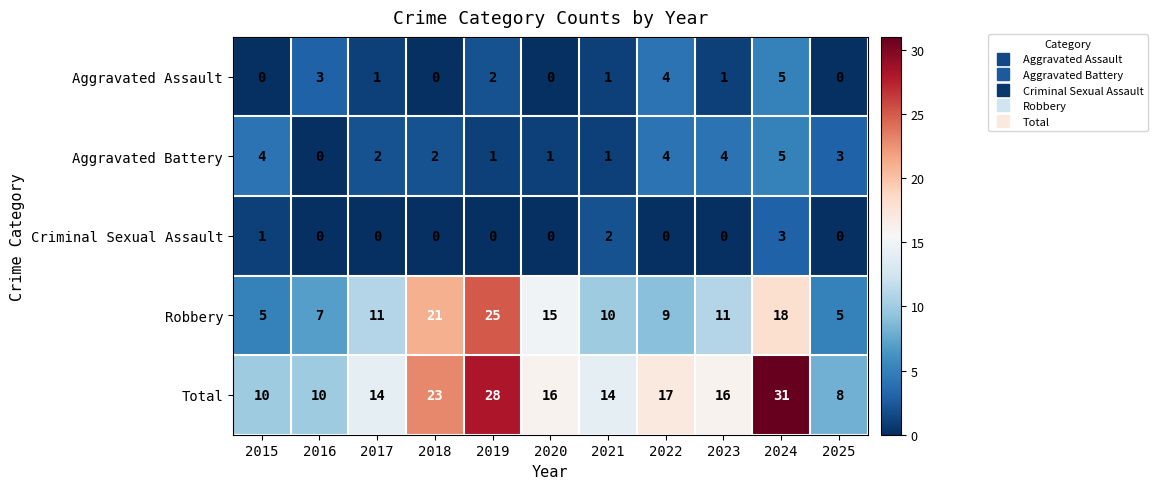

What is the difference between the highest and lowest values at 2023?

16